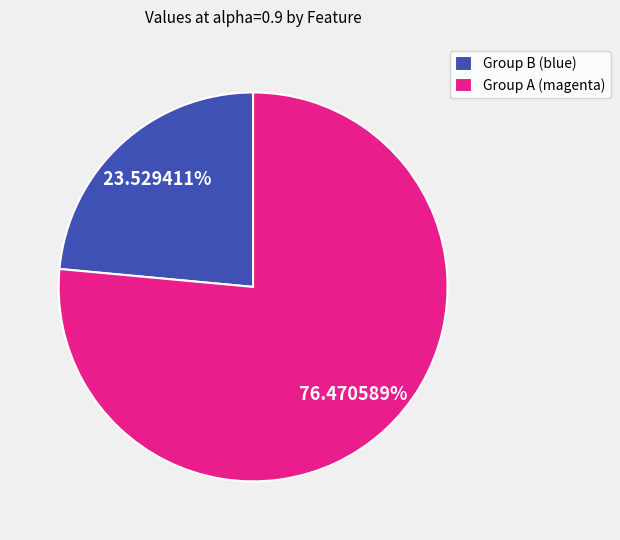

Which category has the biggest portion of the pie?

Group A (magenta)